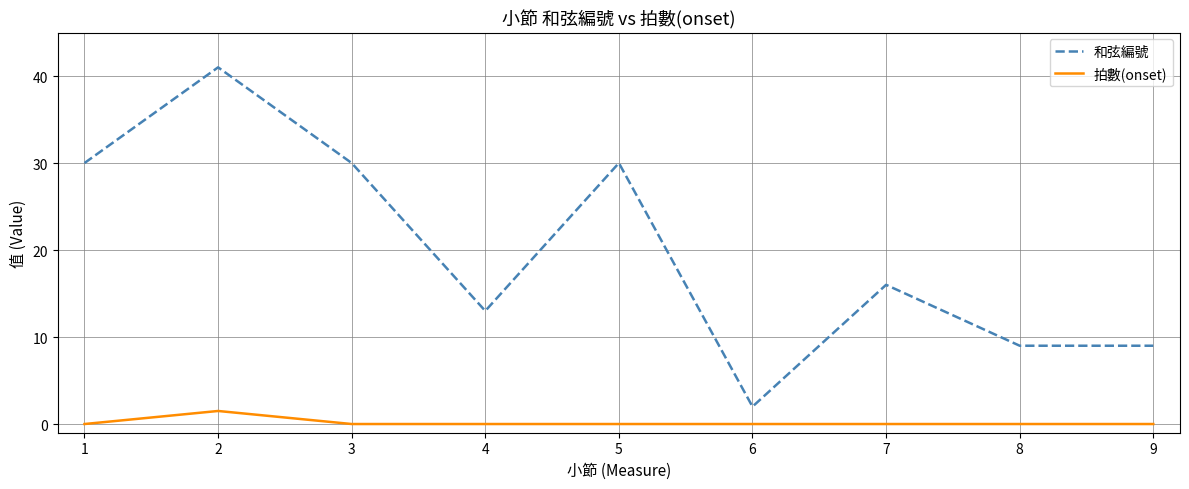

What is the maximum value for 拍數(onset)?

1.5